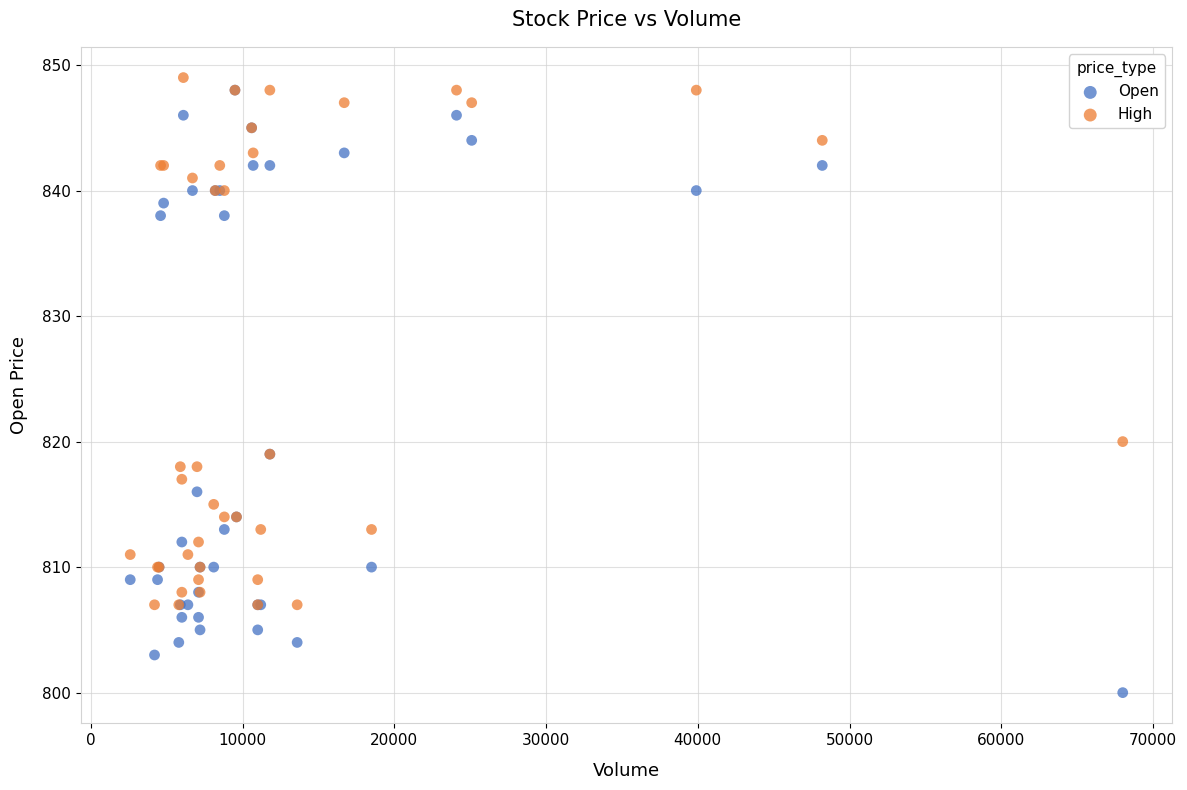

Which series reaches the maximum Y coordinate?

High